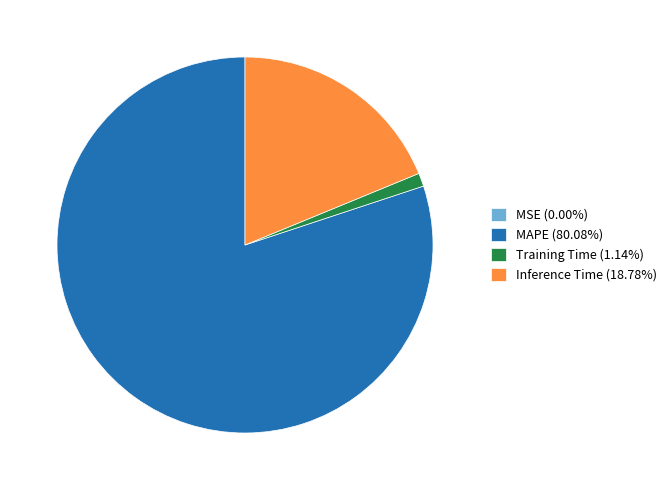

Approximately how many times larger is the value at MAPE (80.08%) compared to Training Time (1.14%)?

70.3